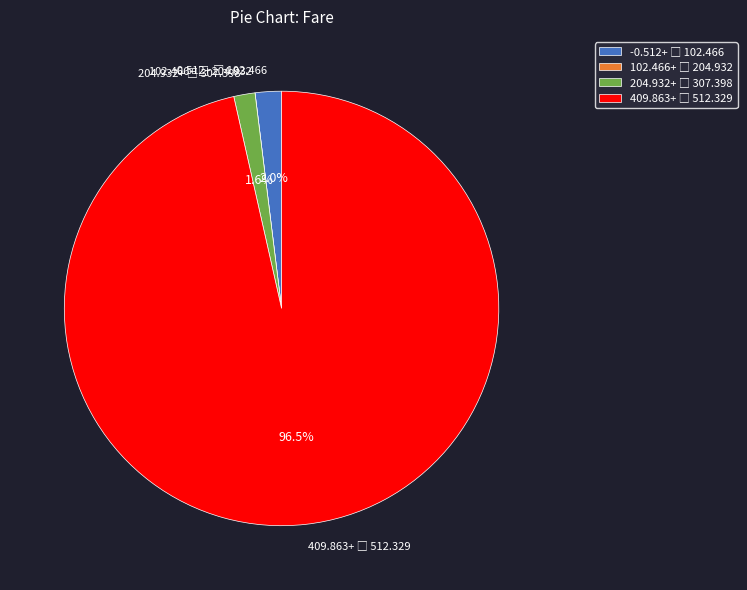

Does any single category account for the majority?

Yes